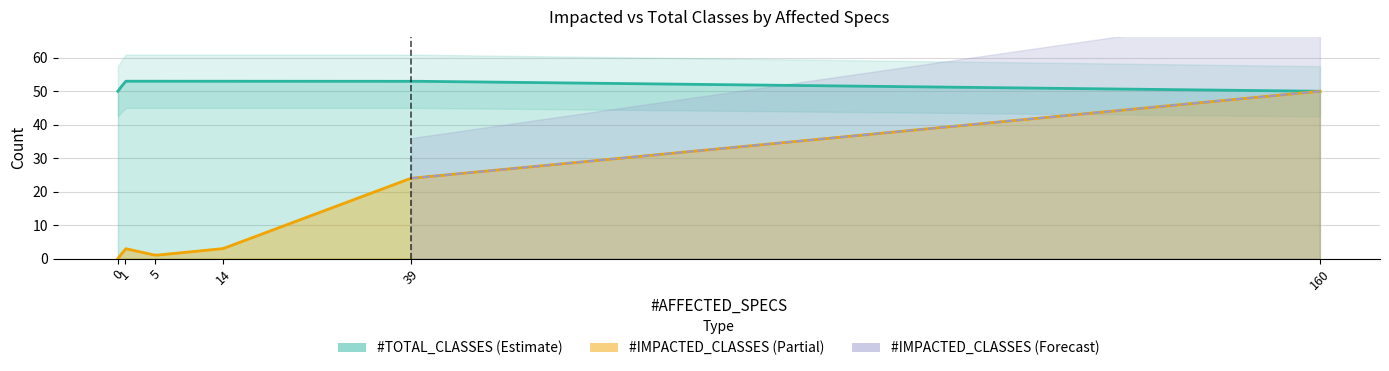

Reading left to right, list all the values displayed in this chart.

#IMPACTED_CLASSES: 0=0	1=3	5=1	14=3	39=24	160=50
#TOTAL_CLASSES: 0=50	1=53	5=53	14=53	39=53	160=50